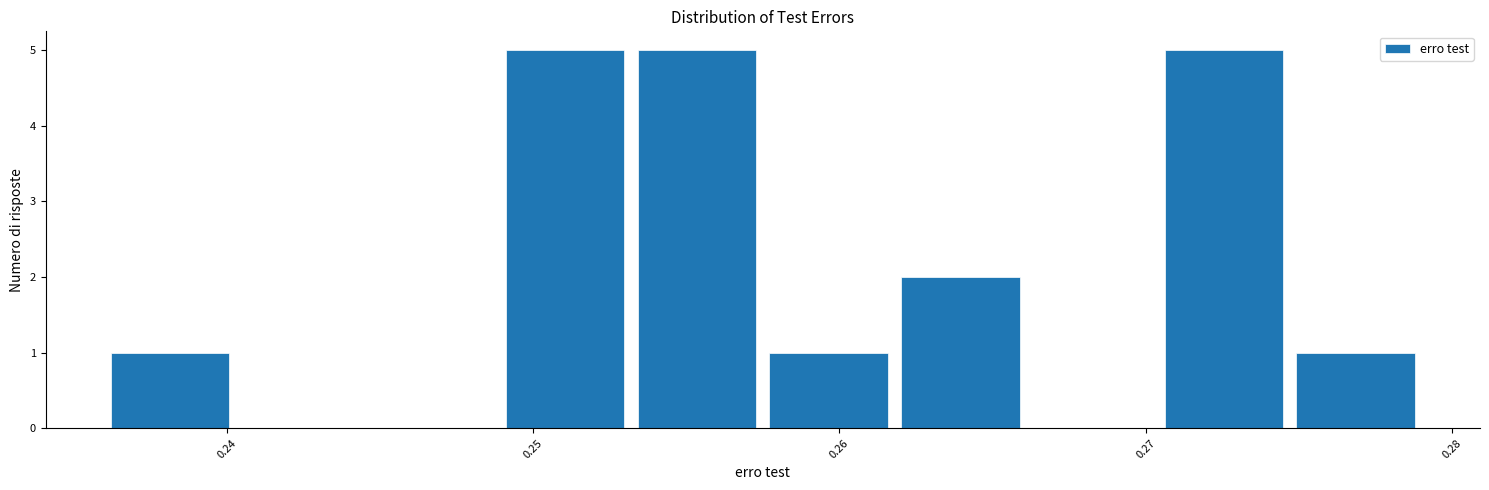

Reading left to right, list every bar in this chart as the range it spans on the x-axis followed by its height. Neither the bar edges nor the heights are printed on the chart, so give them approximately, as read against the axes.

0.236 to 0.240: 1
0.240 to 0.245: 0
0.245 to 0.249: 0
0.249 to 0.253: 5
0.253 to 0.258: 5
0.258 to 0.262: 1
0.262 to 0.266: 2
0.266 to 0.270: 0
0.270 to 0.275: 5
0.275 to 0.279: 1